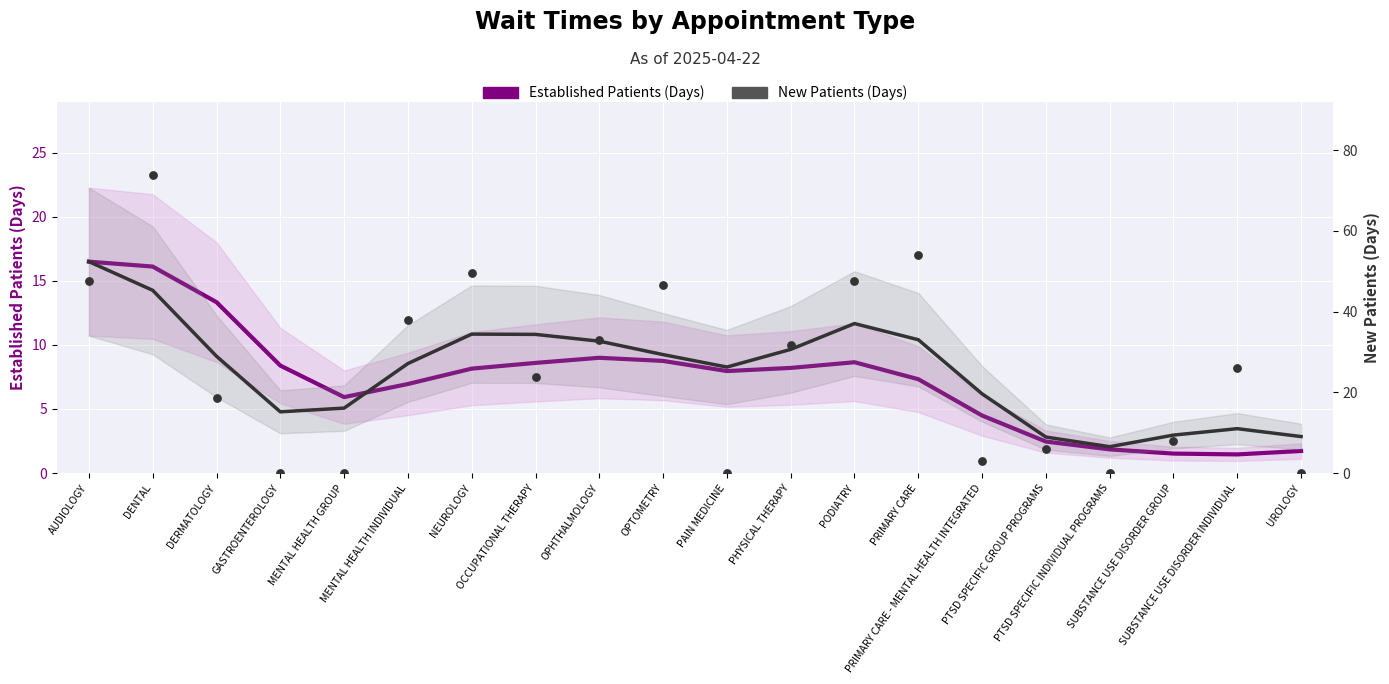

What is the total value across all series at MENTAL HEALTH INDIVIDUAL?

34.1